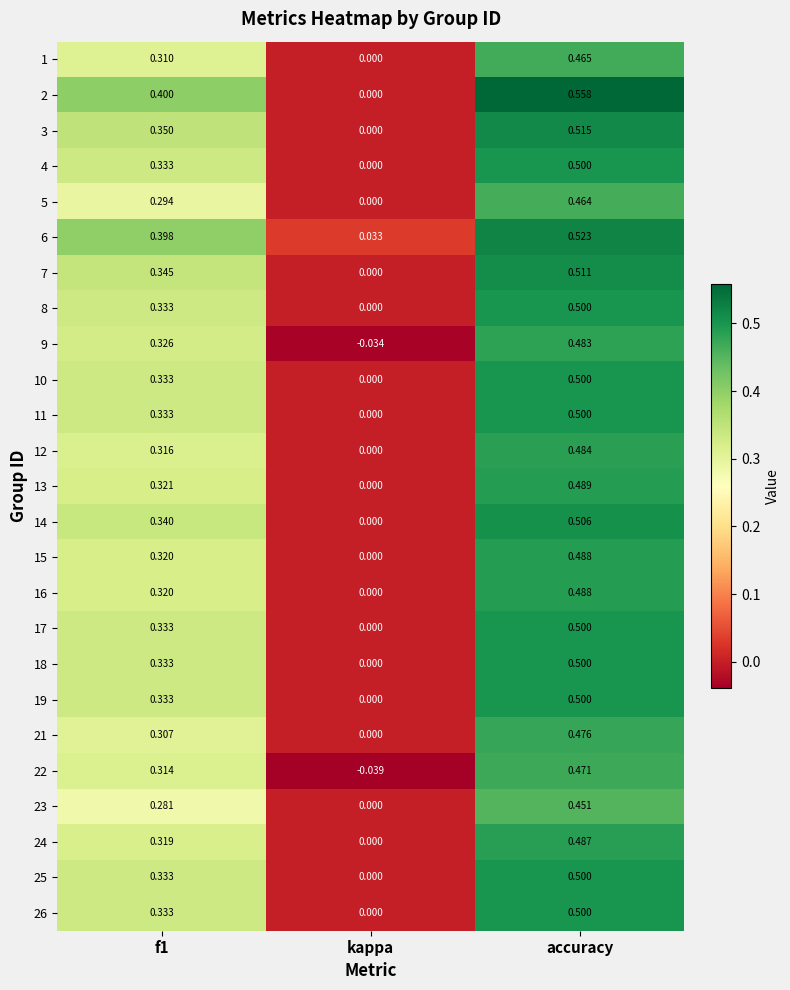

What is the spread (max minus min) of values at accuracy?

0.1